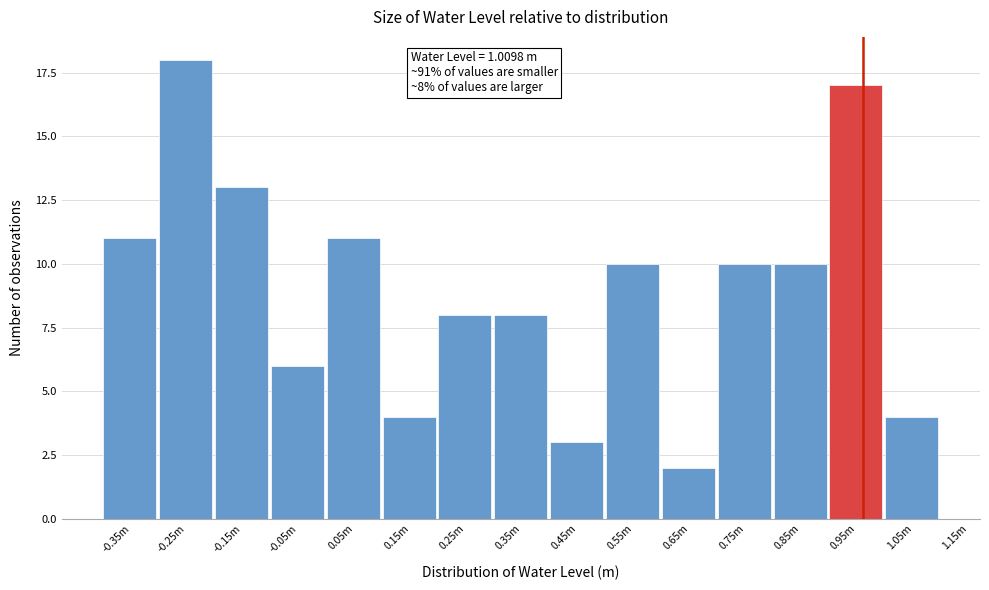

Reading left to right, transcribe all the data shown in this chart.

-0.35m=11	-0.25m=18	-0.15m=13	-0.05m=6	0.05m=11	0.15m=4	0.25m=8	0.35m=8	0.45m=3	0.55m=10	0.65m=2	0.75m=10	0.85m=10	0.95m=17	1.05m=4